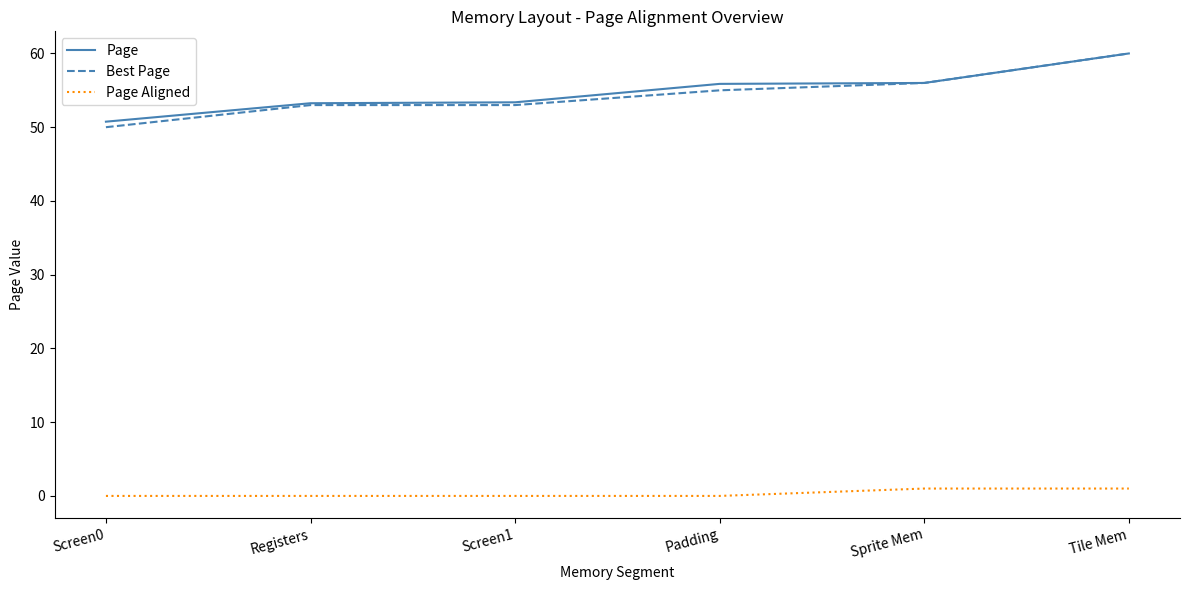

At which category is the sum across all series the highest?

Tile Mem